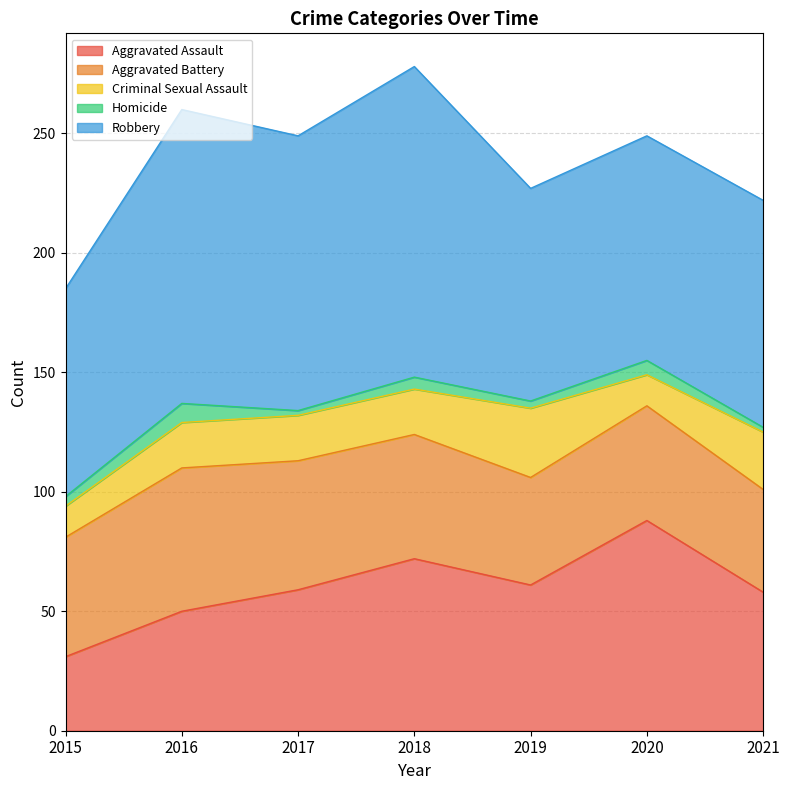

Which series has the widest spread of values?

Aggravated Assault